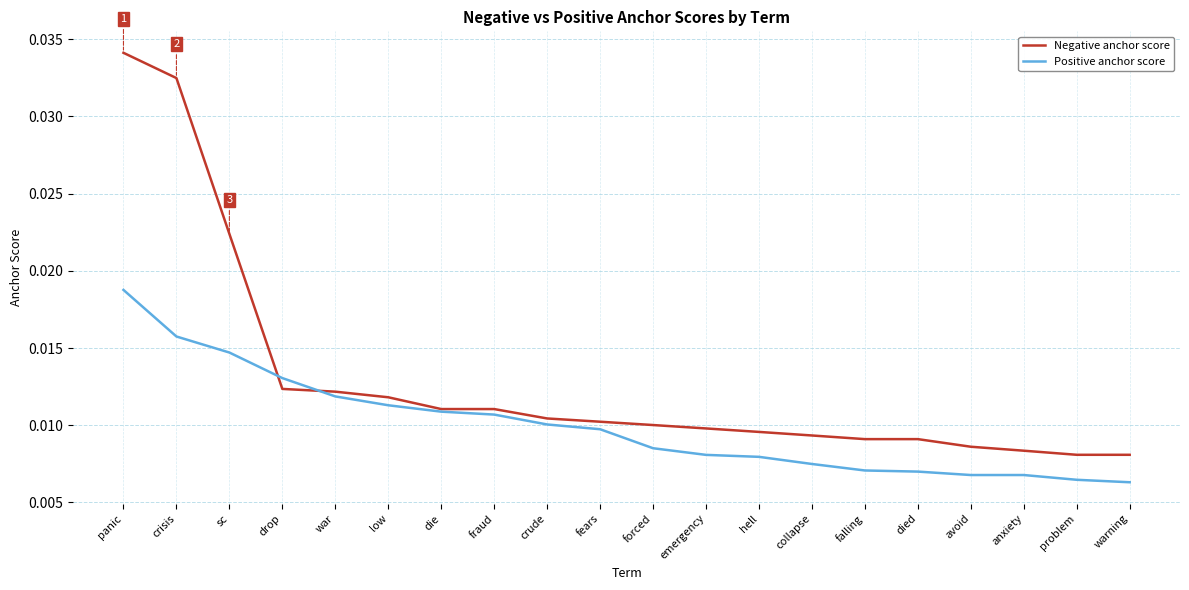

What position from the right is anxiety?

3